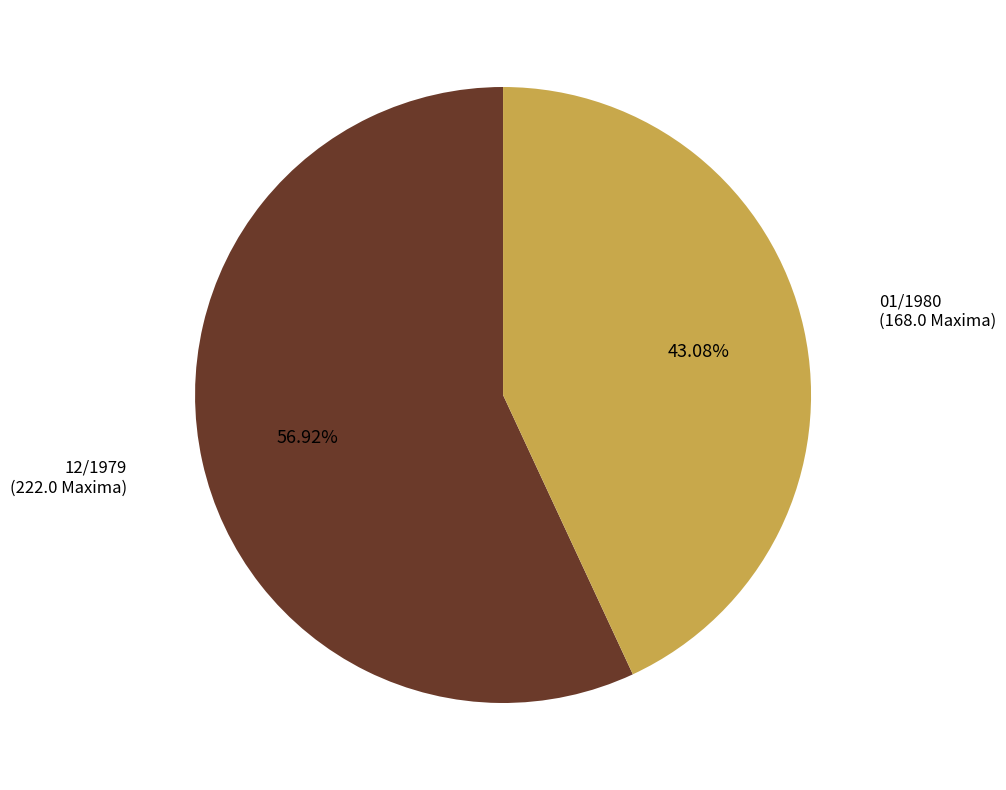

Count the number of slices in the pie.

2